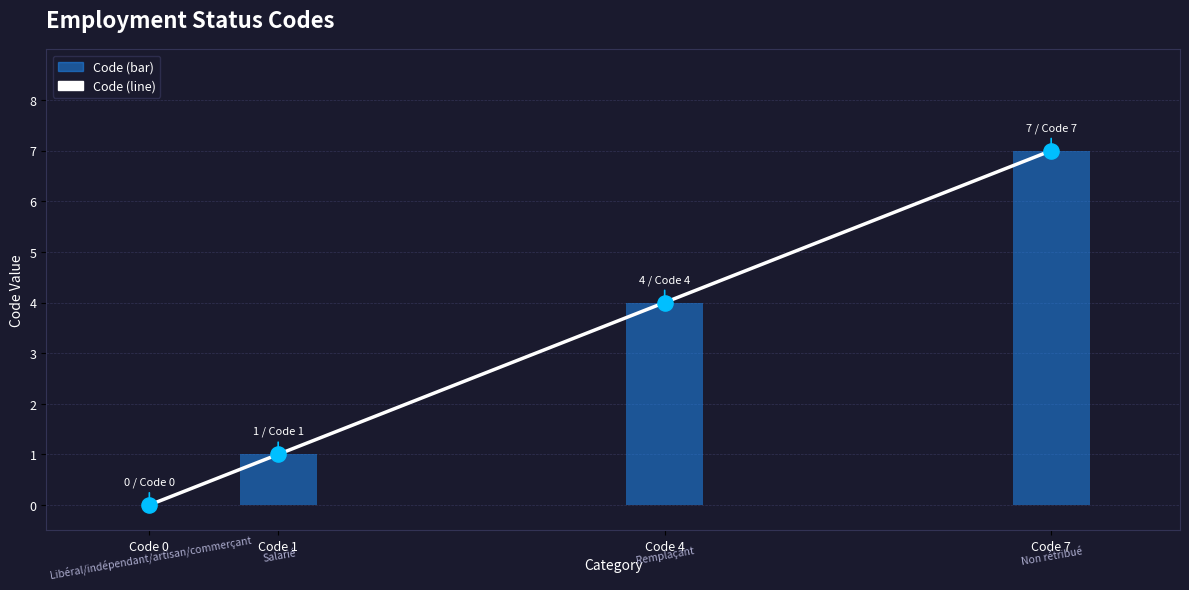

At which category is the sum across all series the highest?

Code 7